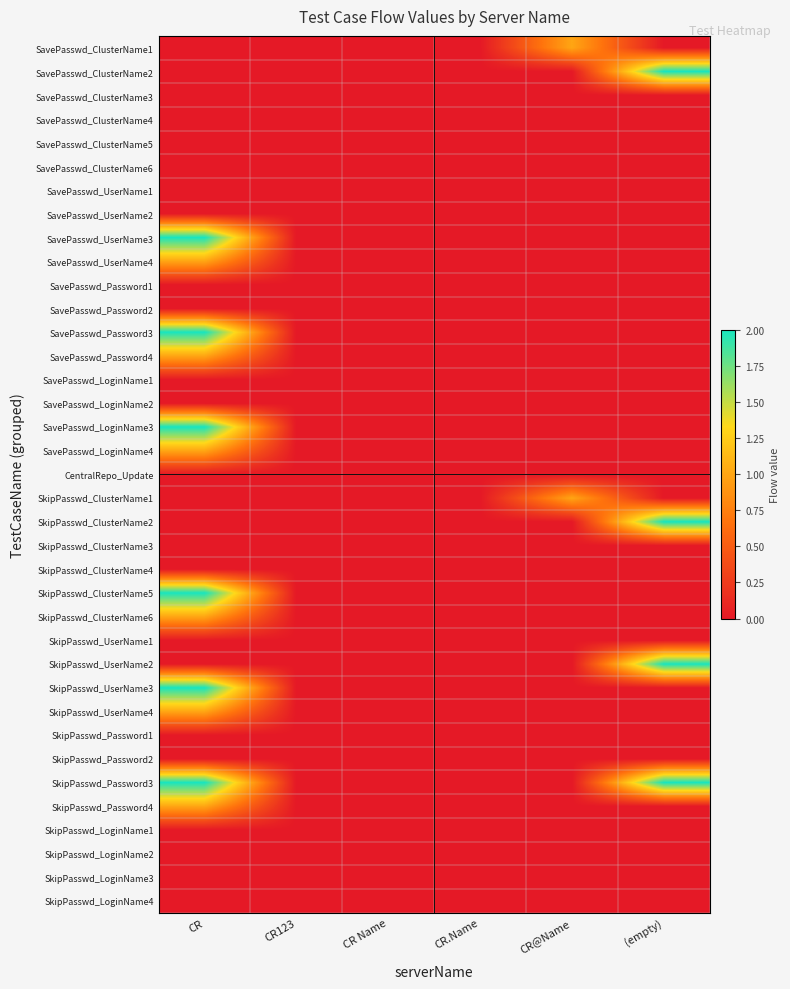

Reading left to right, what are all the values shown in this chart?

SavePasswd_ClusterName1: CR=0	CR123=0	CR Name=0	CR.Name=0	CR@Name=1	(empty)=0
SavePasswd_ClusterName2: CR=0	CR123=0	CR Name=0	CR.Name=0	CR@Name=0	(empty)=2
SavePasswd_ClusterName3: CR=0	CR123=0	CR Name=0	CR.Name=0	CR@Name=0	(empty)=0
SavePasswd_ClusterName4: CR=0	CR123=0	CR Name=0	CR.Name=0	CR@Name=0	(empty)=0
SavePasswd_ClusterName5: CR=0	CR123=0	CR Name=0	CR.Name=0	CR@Name=0	(empty)=0
SavePasswd_ClusterName6: CR=0	CR123=0	CR Name=0	CR.Name=0	CR@Name=0	(empty)=0
SavePasswd_UserName1: CR=0	CR123=0	CR Name=0	CR.Name=0	CR@Name=0	(empty)=0
SavePasswd_UserName2: CR=0	CR123=0	CR Name=0	CR.Name=0	CR@Name=0	(empty)=0
SavePasswd_UserName3: CR=2	CR123=0	CR Name=0	CR.Name=0	CR@Name=0	(empty)=0
SavePasswd_UserName4: CR=1	CR123=0	CR Name=0	CR.Name=0	CR@Name=0	(empty)=0
SavePasswd_Password1: CR=0	CR123=0	CR Name=0	CR.Name=0	CR@Name=0	(empty)=0
SavePasswd_Password2: CR=0	CR123=0	CR Name=0	CR.Name=0	CR@Name=0	(empty)=0
SavePasswd_Password3: CR=2	CR123=0	CR Name=0	CR.Name=0	CR@Name=0	(empty)=0
SavePasswd_Password4: CR=1	CR123=0	CR Name=0	CR.Name=0	CR@Name=0	(empty)=0
SavePasswd_LoginName1: CR=0	CR123=0	CR Name=0	CR.Name=0	CR@Name=0	(empty)=0
SavePasswd_LoginName2: CR=0	CR123=0	CR Name=0	CR.Name=0	CR@Name=0	(empty)=0
SavePasswd_LoginName3: CR=2	CR123=0	CR Name=0	CR.Name=0	CR@Name=0	(empty)=0
SavePasswd_LoginName4: CR=1	CR123=0	CR Name=0	CR.Name=0	CR@Name=0	(empty)=0
CentralRepo_Update: CR=0	CR123=0	CR Name=0	CR.Name=0	CR@Name=0	(empty)=0
SkipPasswd_ClusterName1: CR=0	CR123=0	CR Name=0	CR.Name=0	CR@Name=1	(empty)=0
SkipPasswd_ClusterName2: CR=0	CR123=0	CR Name=0	CR.Name=0	CR@Name=0	(empty)=2
SkipPasswd_ClusterName3: CR=0	CR123=0	CR Name=0	CR.Name=0	CR@Name=0	(empty)=0
SkipPasswd_ClusterName4: CR=0	CR123=0	CR Name=0	CR.Name=0	CR@Name=0	(empty)=0
SkipPasswd_ClusterName5: CR=2	CR123=0	CR Name=0	CR.Name=0	CR@Name=0	(empty)=0
SkipPasswd_ClusterName6: CR=1	CR123=0	CR Name=0	CR.Name=0	CR@Name=0	(empty)=0
SkipPasswd_UserName1: CR=0	CR123=0	CR Name=0	CR.Name=0	CR@Name=0	(empty)=0
SkipPasswd_UserName2: CR=0	CR123=0	CR Name=0	CR.Name=0	CR@Name=0	(empty)=2
SkipPasswd_UserName3: CR=2	CR123=0	CR Name=0	CR.Name=0	CR@Name=0	(empty)=0
SkipPasswd_UserName4: CR=1	CR123=0	CR Name=0	CR.Name=0	CR@Name=0	(empty)=0
SkipPasswd_Password1: CR=0	CR123=0	CR Name=0	CR.Name=0	CR@Name=0	(empty)=0
SkipPasswd_Password2: CR=0	CR123=0	CR Name=0	CR.Name=0	CR@Name=0	(empty)=0
SkipPasswd_Password3: CR=2	CR123=0	CR Name=0	CR.Name=0	CR@Name=0	(empty)=2
SkipPasswd_Password4: CR=1	CR123=0	CR Name=0	CR.Name=0	CR@Name=0	(empty)=0
SkipPasswd_LoginName1: CR=0	CR123=0	CR Name=0	CR.Name=0	CR@Name=0	(empty)=0
SkipPasswd_LoginName2: CR=0	CR123=0	CR Name=0	CR.Name=0	CR@Name=0	(empty)=0
SkipPasswd_LoginName3: CR=0	CR123=0	CR Name=0	CR.Name=0	CR@Name=0	(empty)=0
SkipPasswd_LoginName4: CR=0	CR123=0	CR Name=0	CR.Name=0	CR@Name=0	(empty)=0